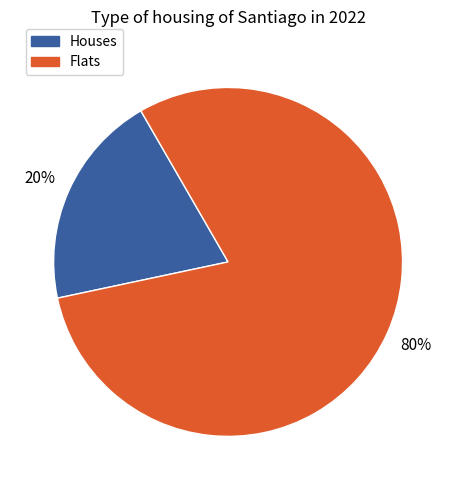

Count the number of slices in the pie.

2